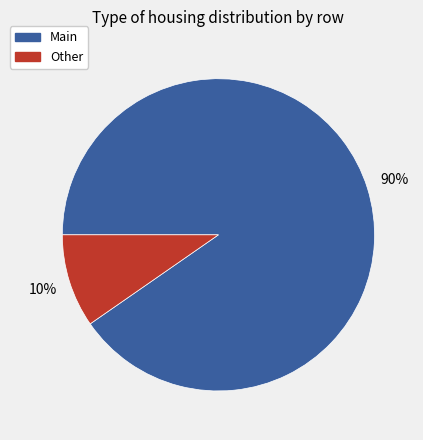

How many slices are in this pie chart?

2